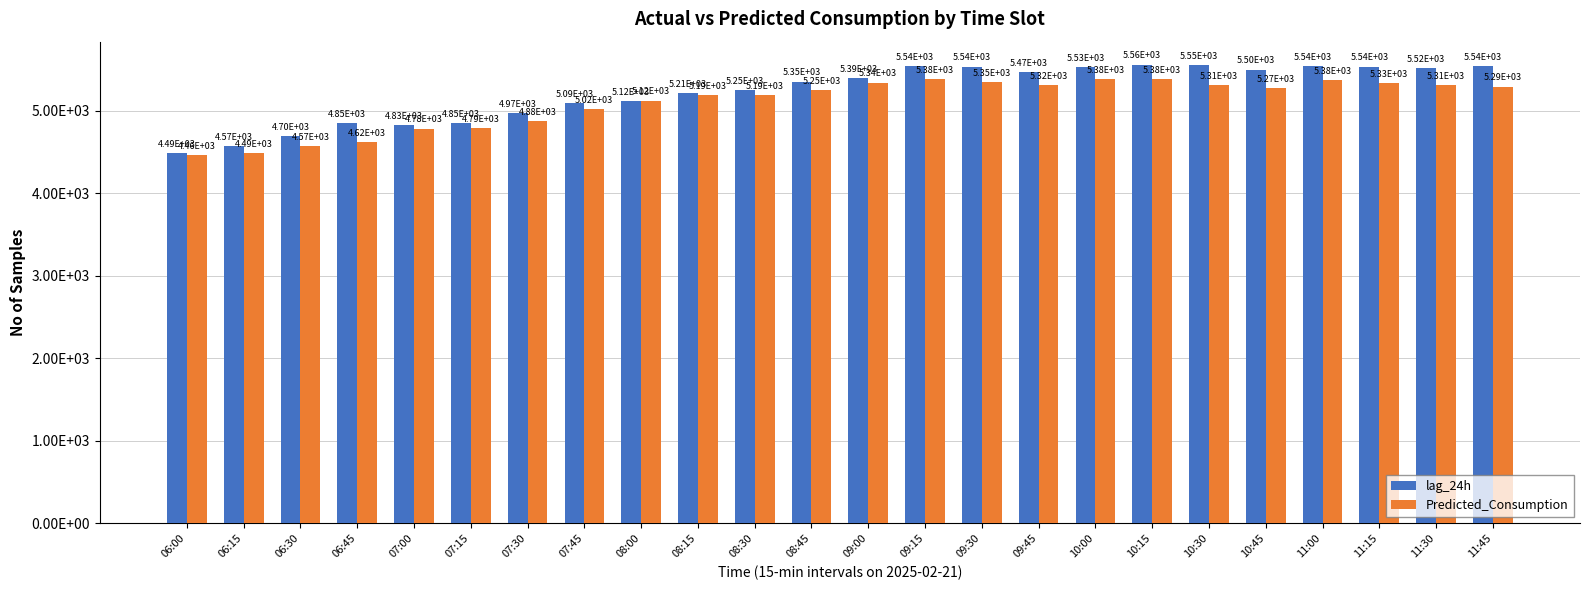

Which category has the lowest value across all series?

06:00